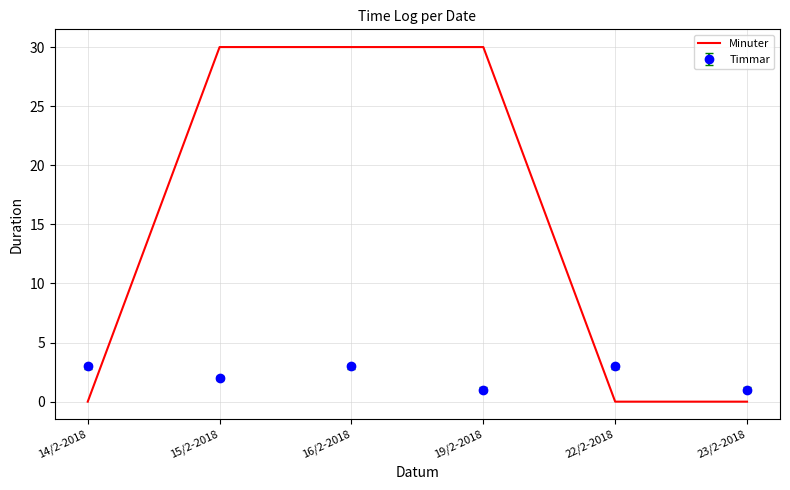

What is the difference between the maximum and minimum values in the Minuter series?

30